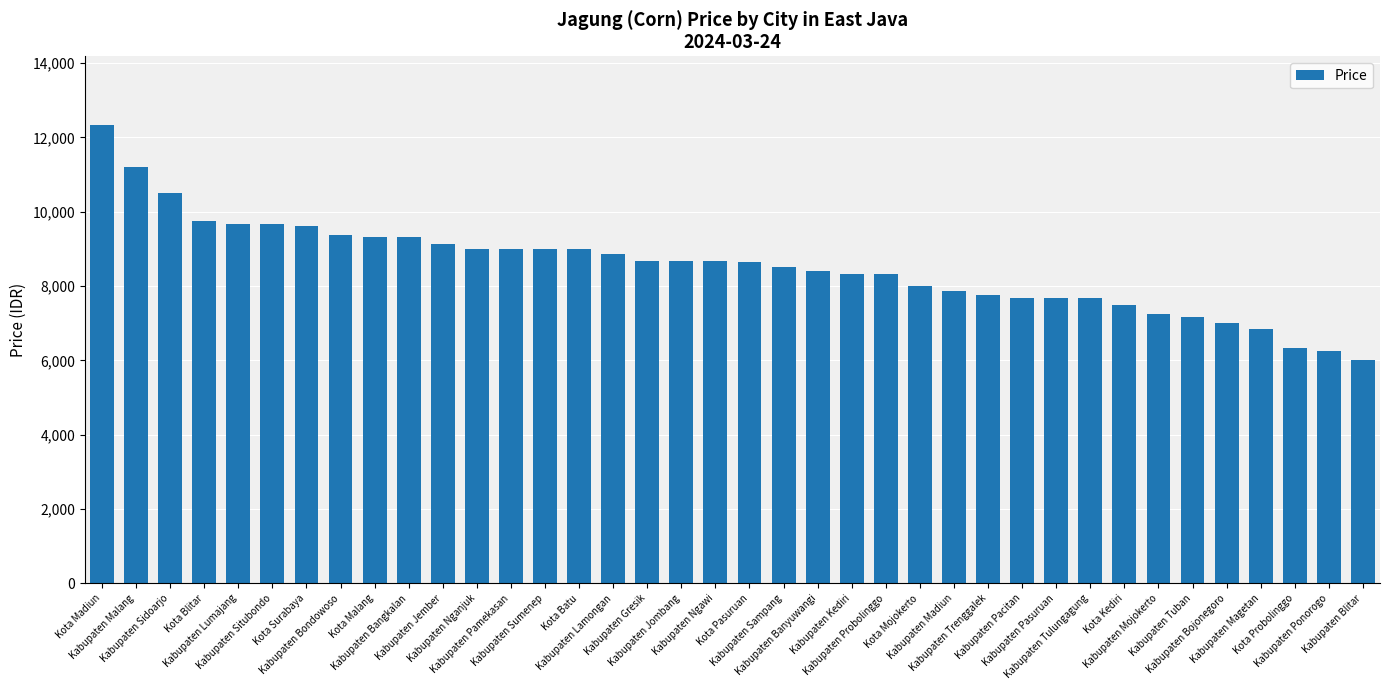

How many data points does each series have?

38